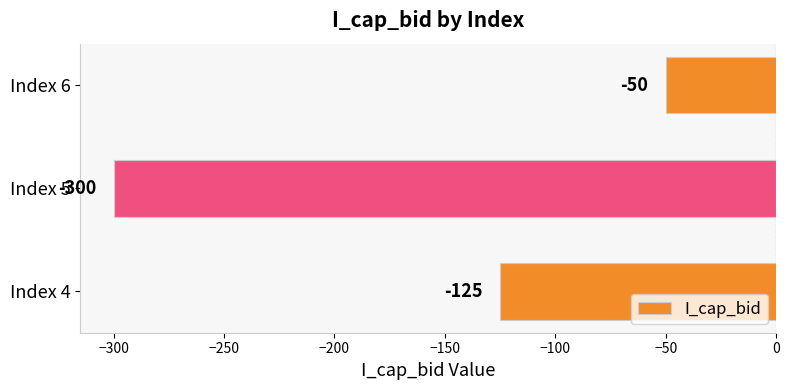

Count the values in the range -300 to -50.

3